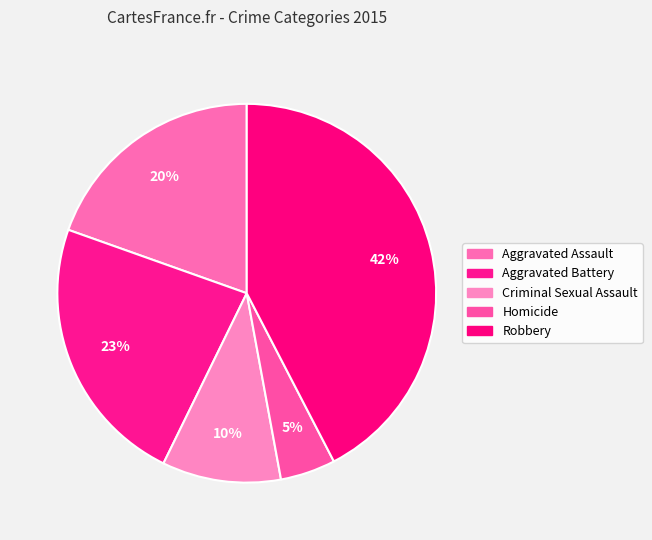

What is the ratio of the value at Criminal Sexual Assault to the value at Homicide?

2.2